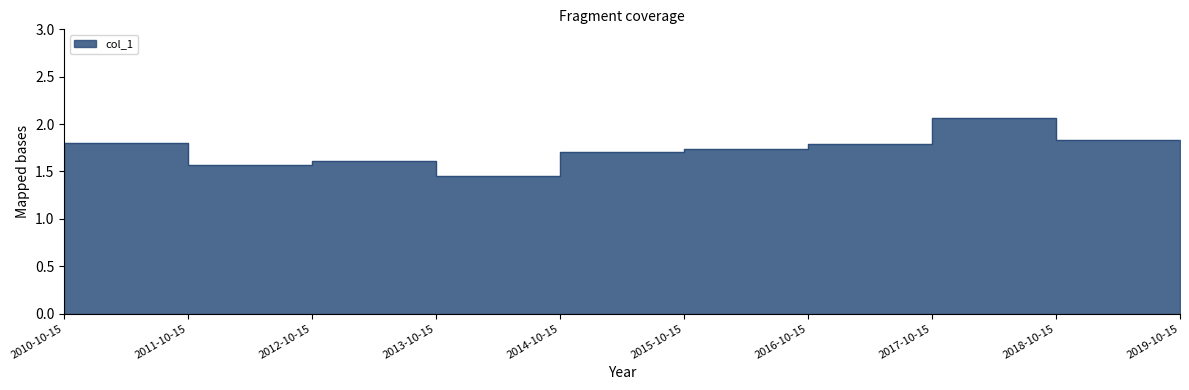

Where is the data nearest to the value 1?

2010-10-15